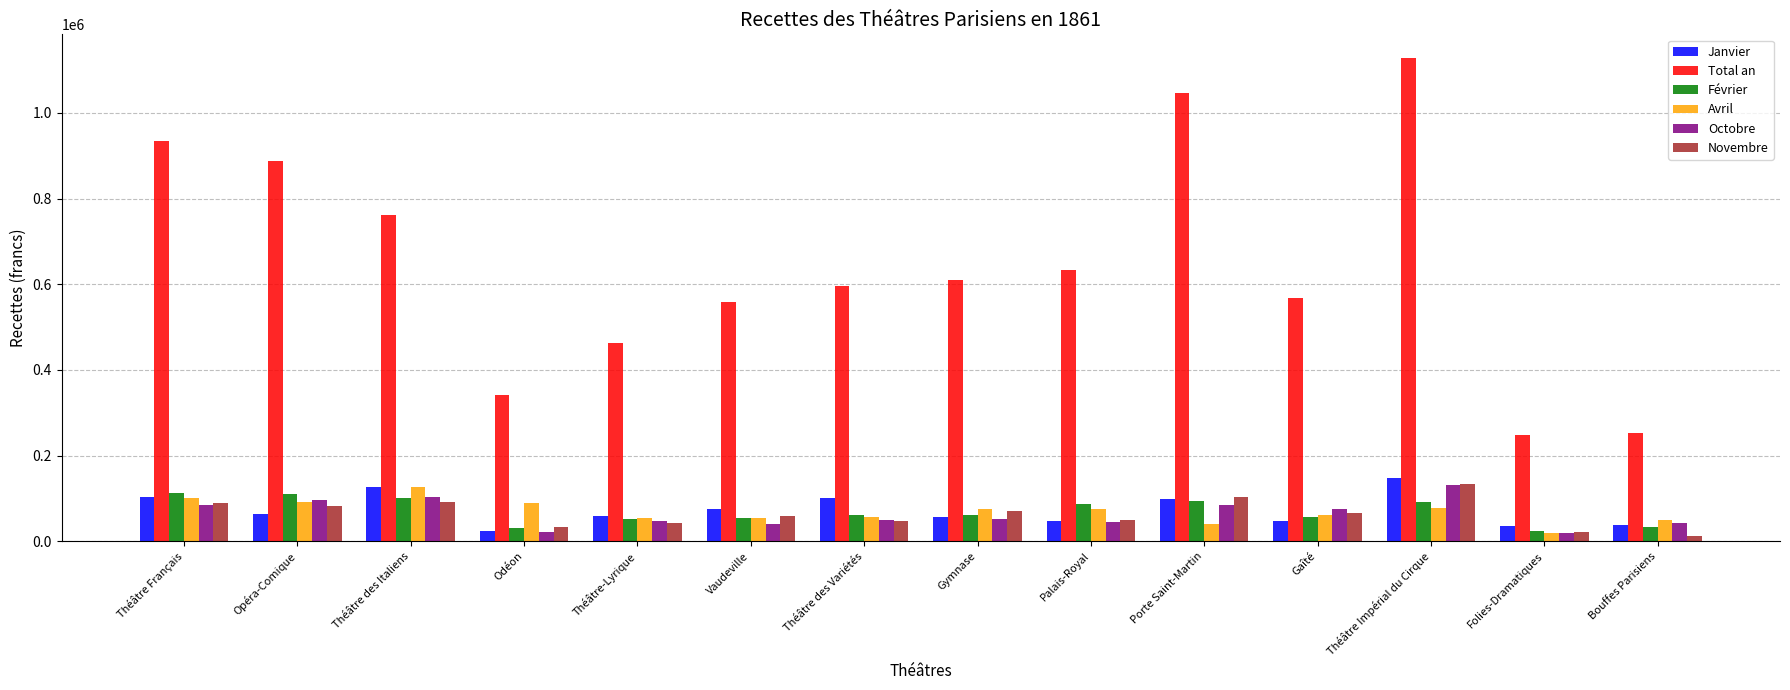

What is the label of the 9th bar from the right?

Vaudeville